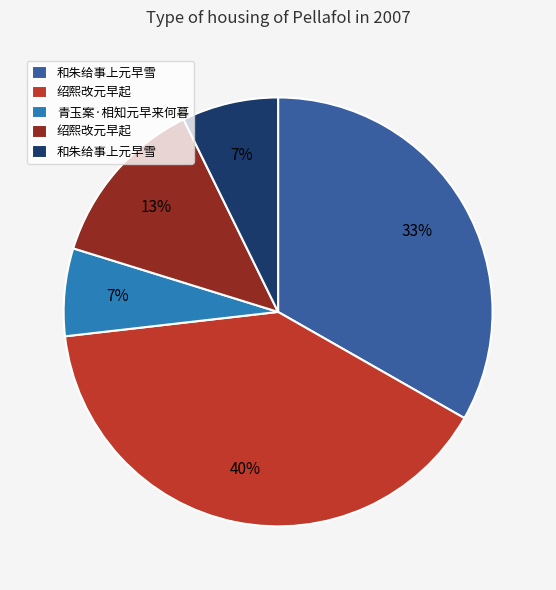

How many segments does this pie chart have?

5